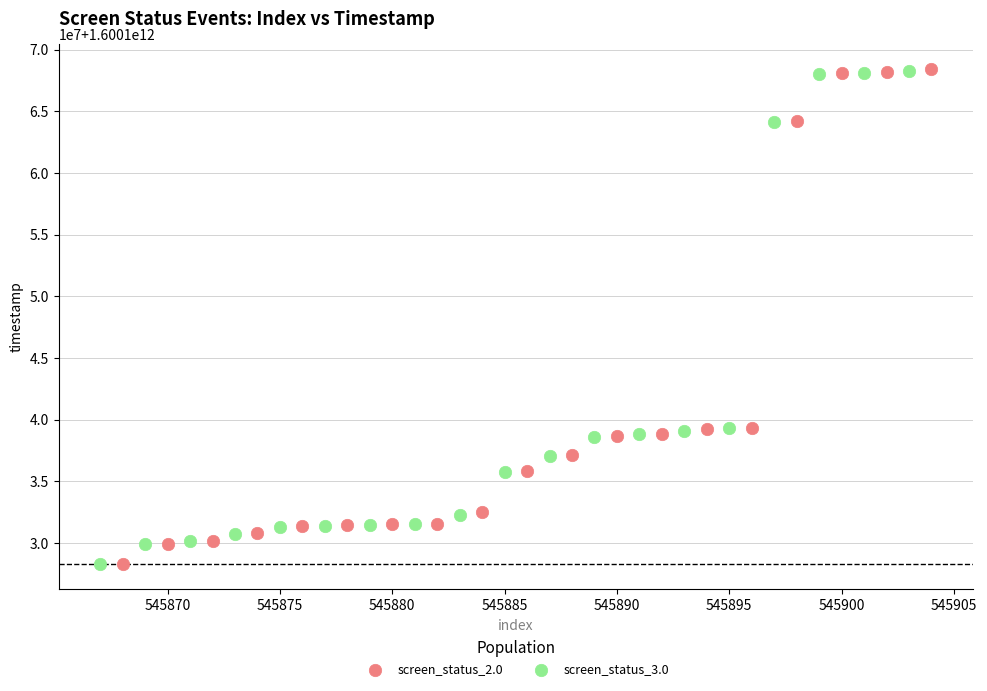

What are all the series names shown in the legend?

screen_status_2.0, screen_status_3.0